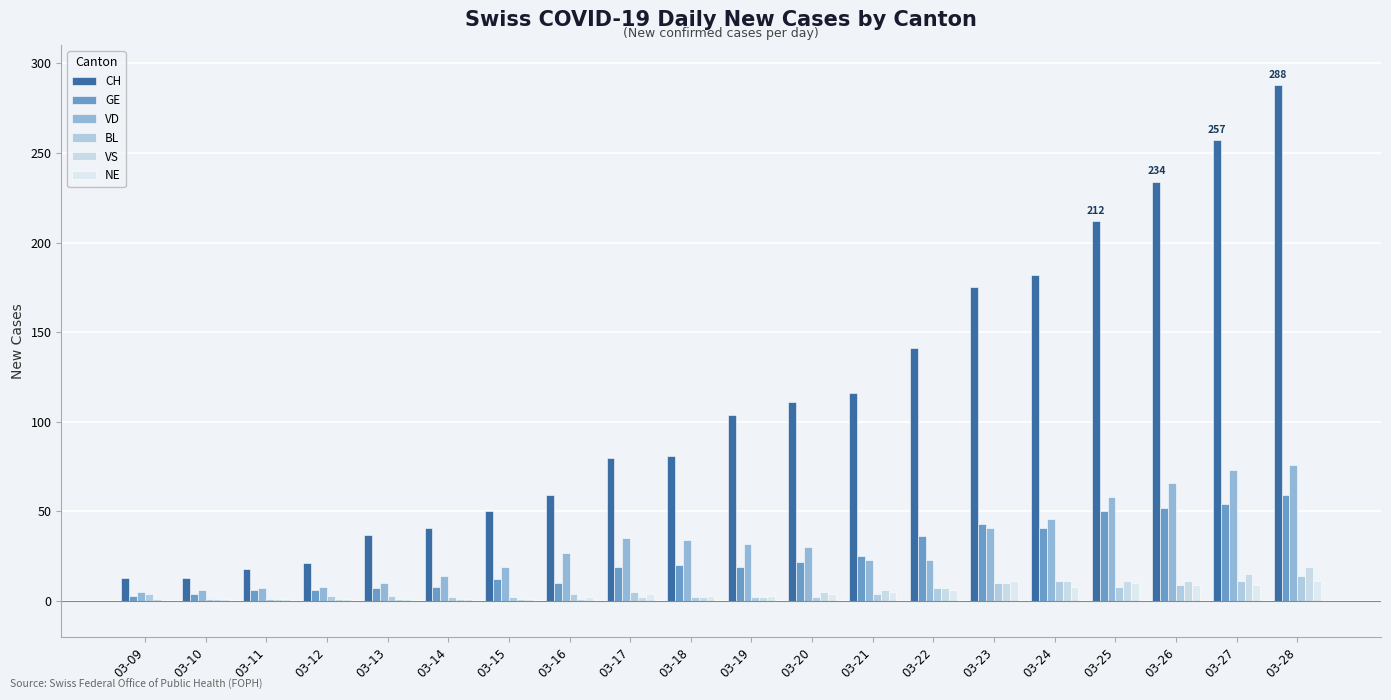

At 03-28, list the series in order from largest to smallest.

CH, VD, GE, VS, BL, NE